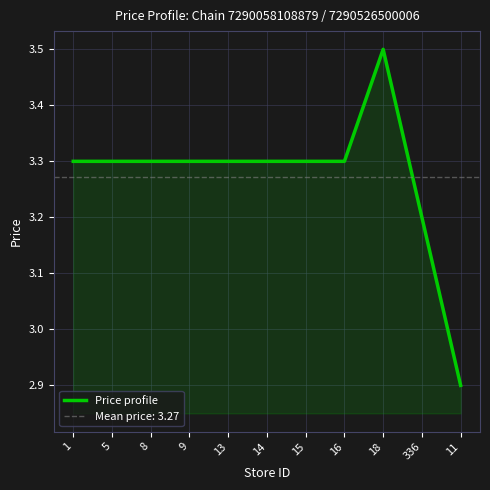

Which has a higher value, 16 or 336?

16